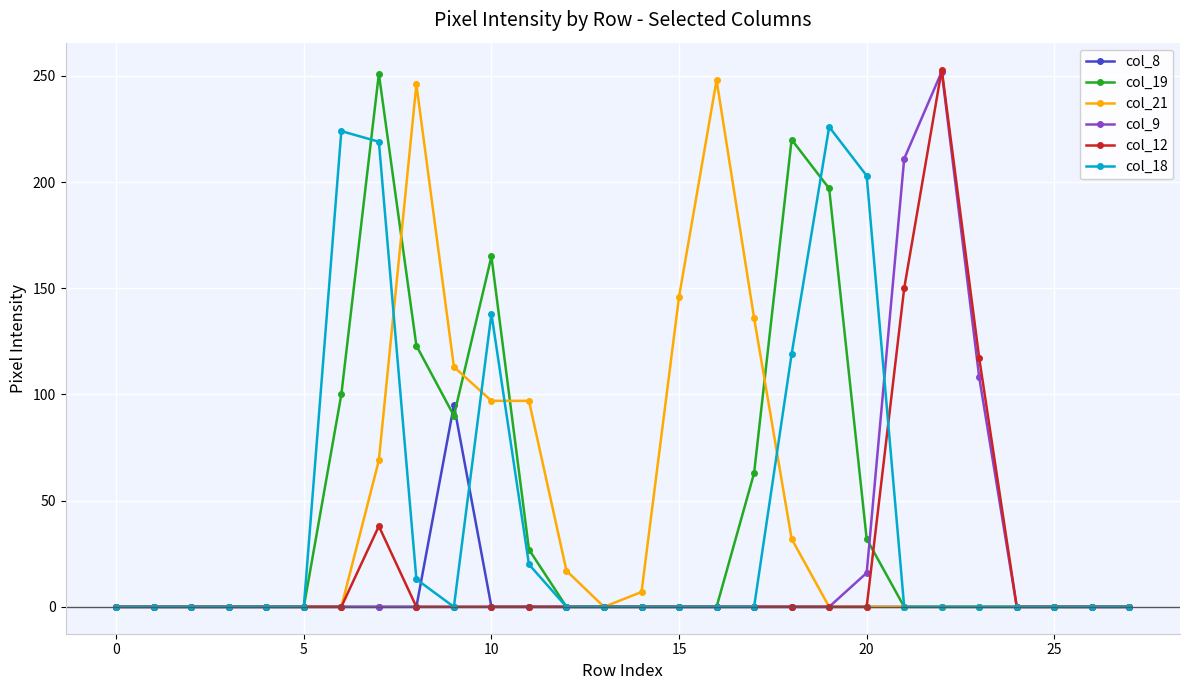

How many lines are shown in the chart?

6